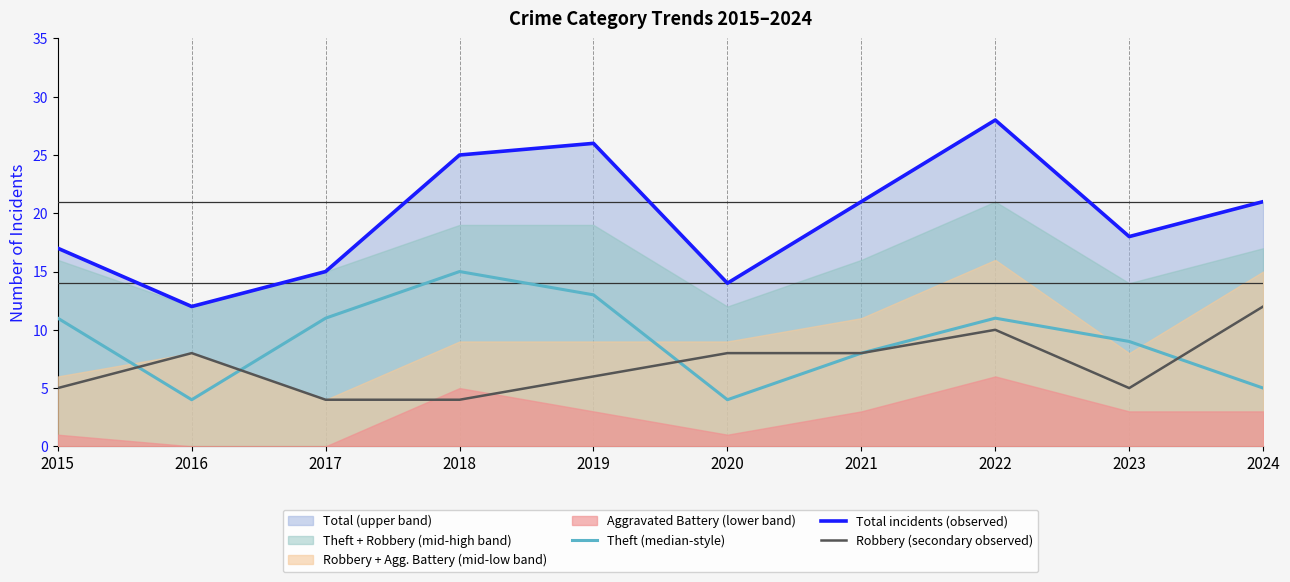

Reading left to right, what are all the values shown in this chart?

Theft (median-style): 11	4	11	15	13	4	8	11	9	5
Total incidents (observed): 17	12	15	25	26	14	21	28	18	21
Robbery (secondary observed): 5	8	4	4	6	8	8	10	5	12